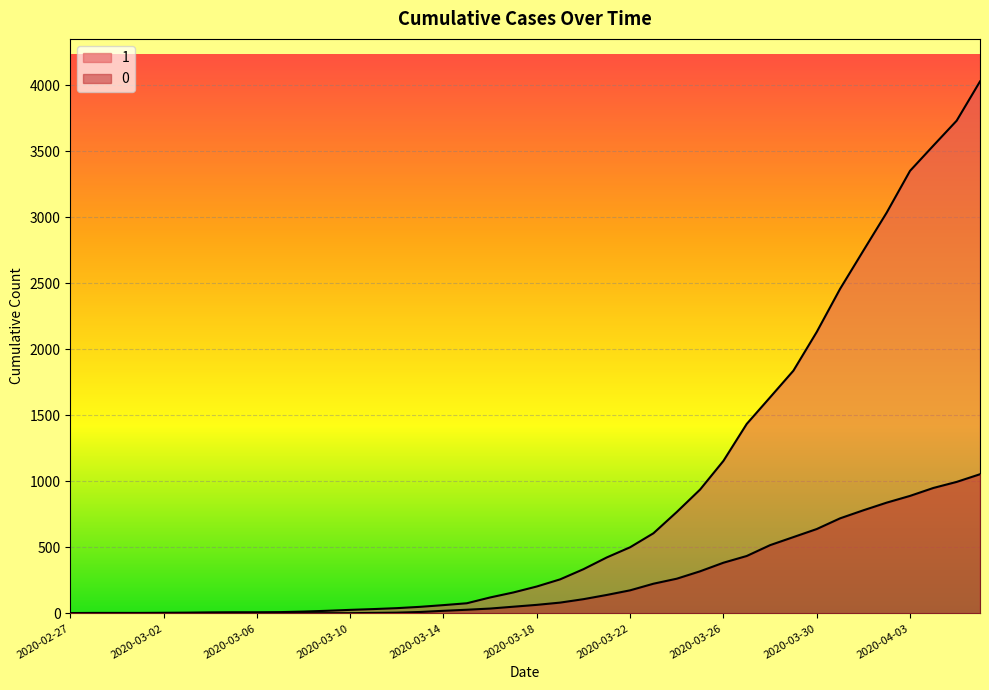

How many data points does each series have?

40